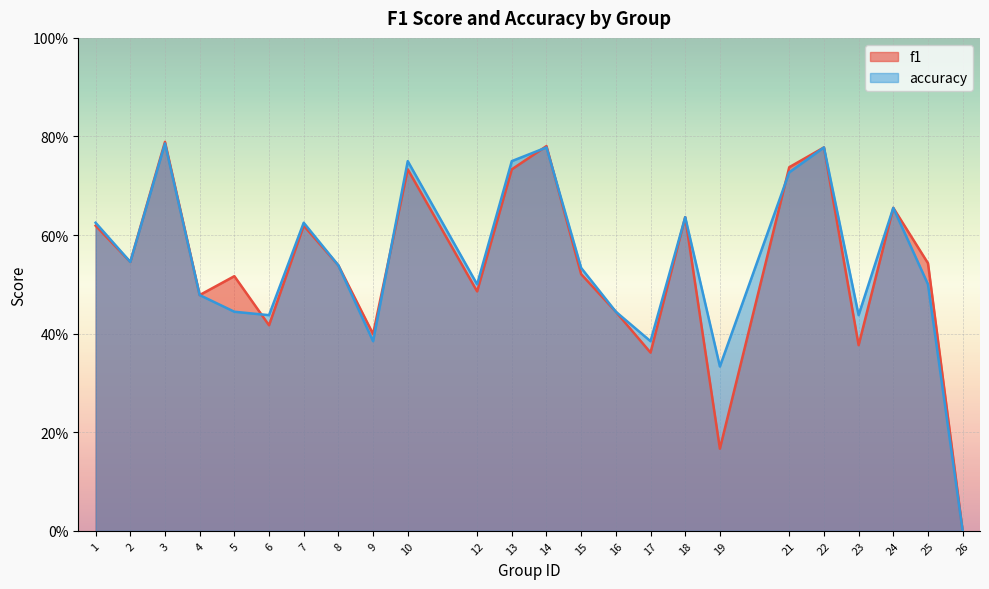

Which series changed the most between 5 and 7?

accuracy